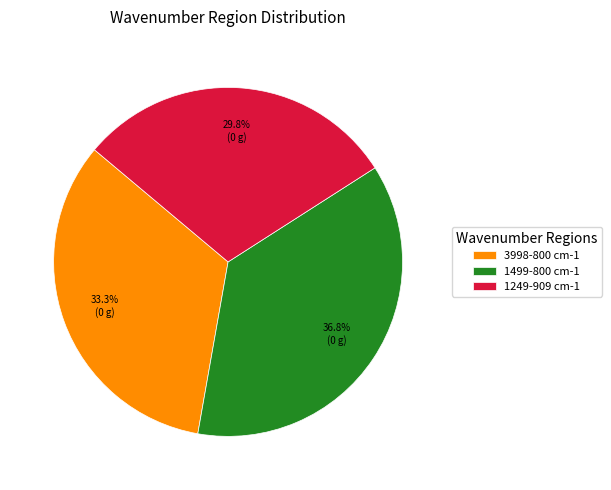

To the nearest percent, what portion does 1249-909 cm-1 represent?

30%